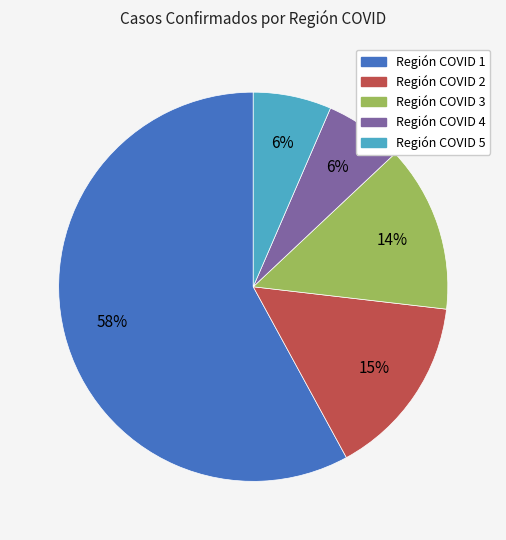

To the nearest percent, what percentage of the pie is Región COVID 3?

14%